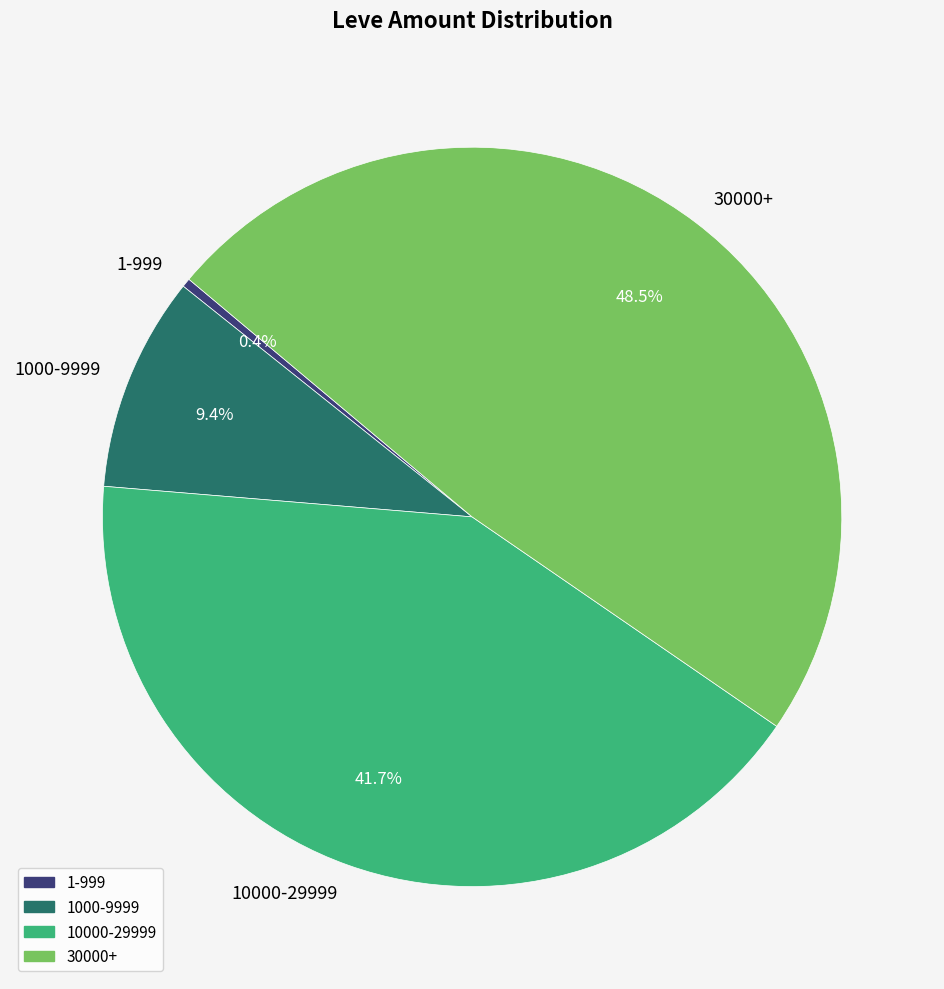

What percentage do 30000+ and 10000-29999 together represent?

90.2%